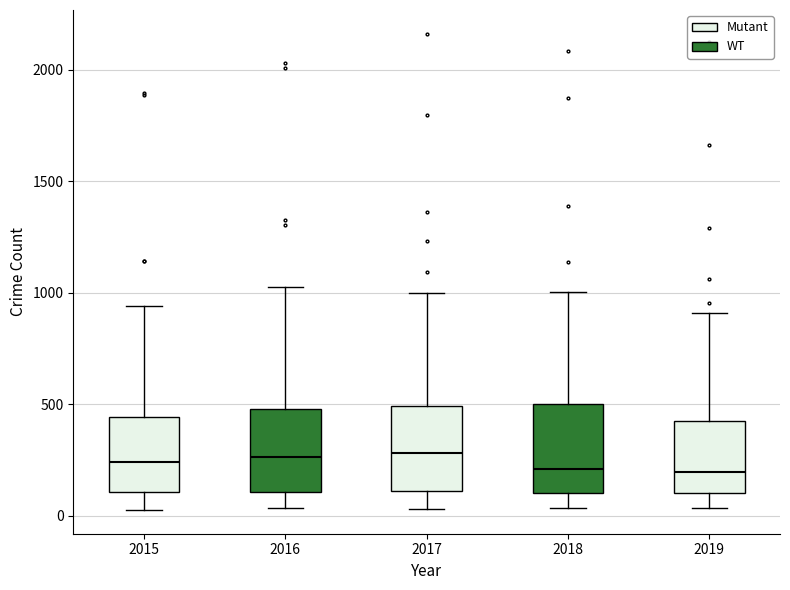

Reading left to right, read every box against the y-axis: the position of its median line, the range the box covers, and the ends of its whiskers. The values are not printed on the chart, so give them approximately, as read against the axis.

2015: median 250, box 100 to 450, whiskers 50 to 950
2016: median 250, box 100 to 500, whiskers 50 to 1050
2017: median 300, box 100 to 500, whiskers 50 to 1000
2018: median 200, box 100 to 500, whiskers 50 to 1000
2019: median 200, box 100 to 450, whiskers 50 to 900